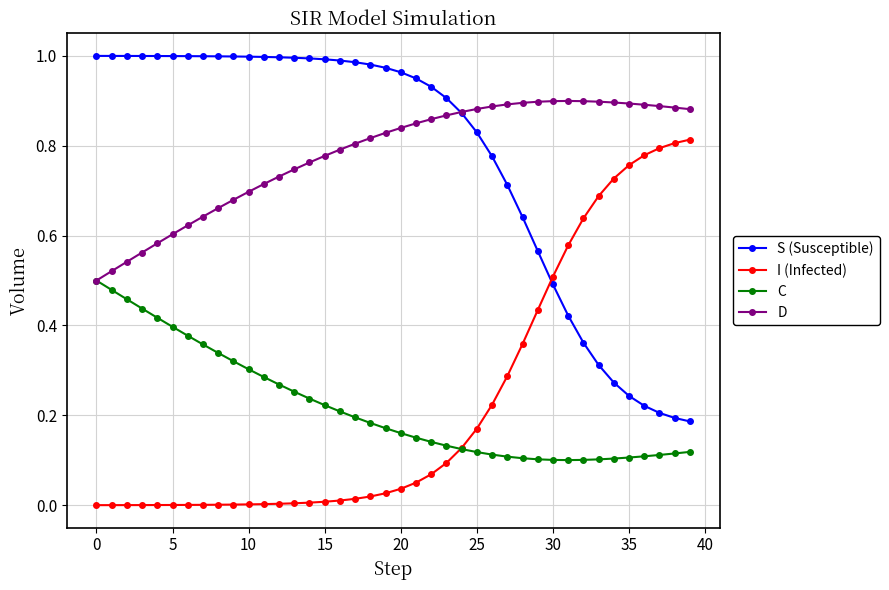

True or false: S (Susceptible) and C intersect in this chart.

False